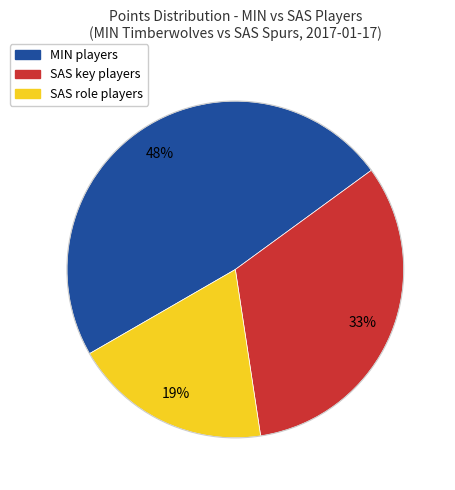

How many slices are in this pie chart?

3